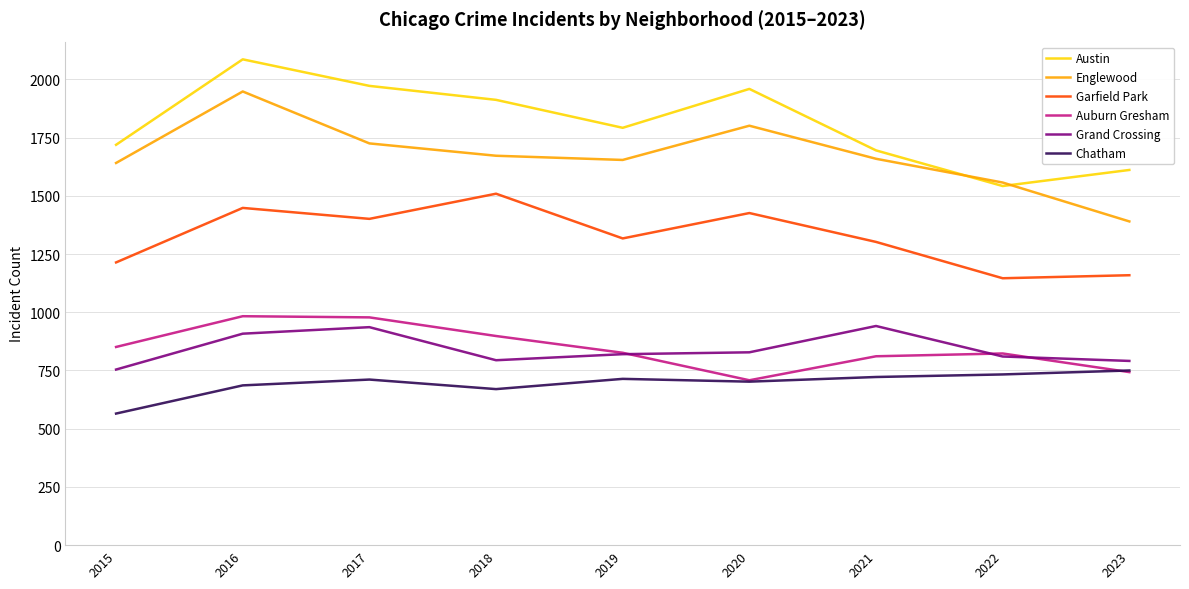

What are all the series names shown in the legend?

Austin, Englewood, Garfield Park, Auburn Gresham, Grand Crossing, Chatham